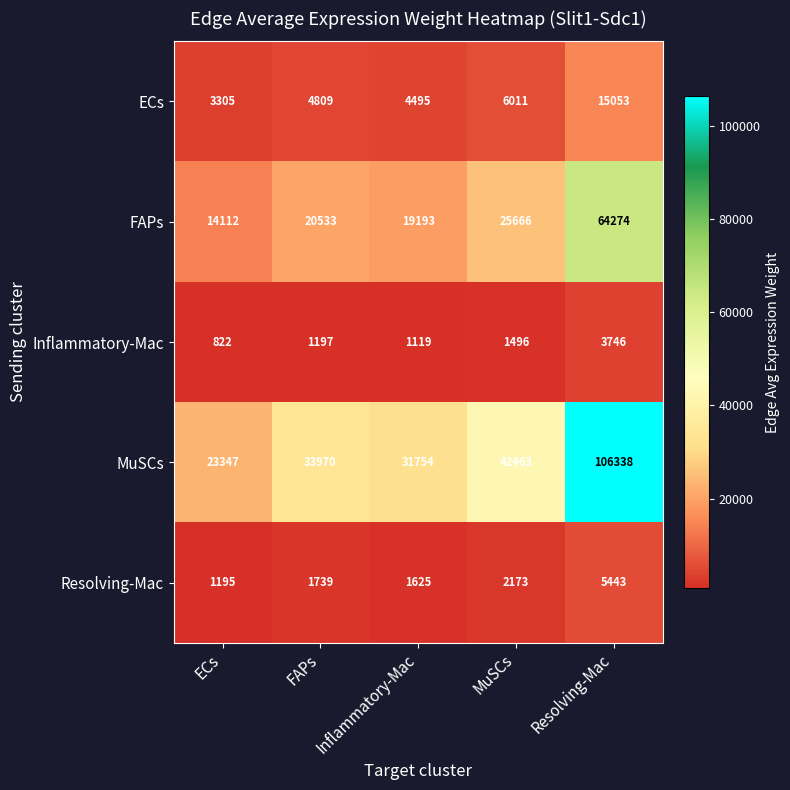

Which label corresponds to the smallest value in the chart?

ECs